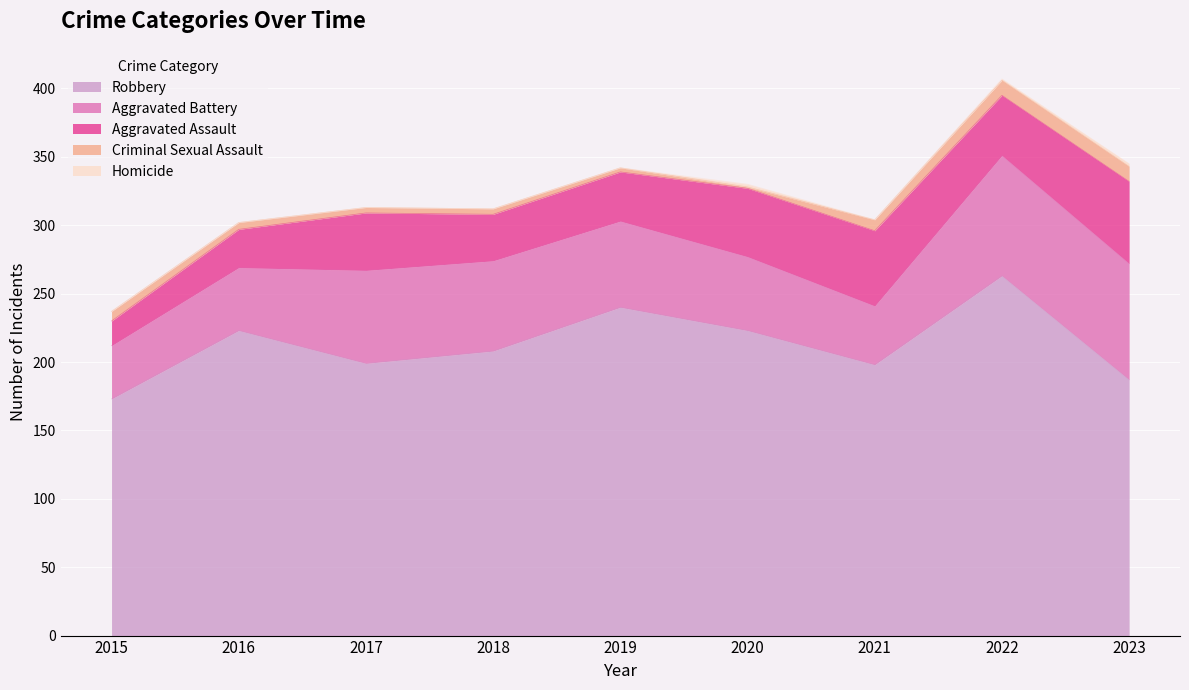

Reading left to right, list all the values displayed in this chart.

Aggravated Assault: 2015=18	2016=28	2017=42	2018=34	2019=36	2020=50	2021=55	2022=44	2023=60
Aggravated Battery: 2015=39	2016=46	2017=68	2018=66	2019=63	2020=54	2021=43	2022=88	2023=85
Criminal Sexual Assault: 2015=7	2016=5	2017=4	2018=4	2019=3	2020=1	2021=8	2022=11	2023=11
Robbery: 2015=173	2016=223	2017=199	2018=208	2019=240	2020=223	2021=198	2022=263	2023=187
Homicide: 2015=0	2016=0	2017=0	2018=0	2019=0	2020=2	2021=0	2022=1	2023=2